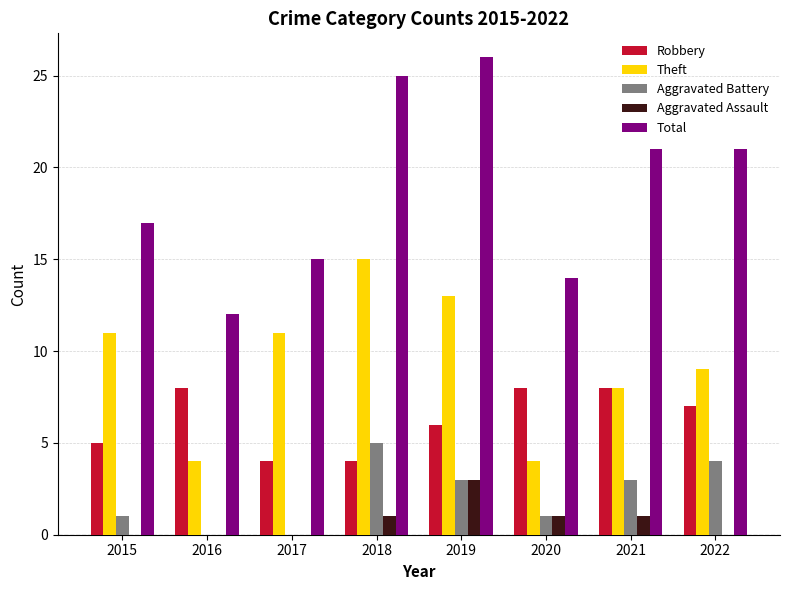

What is the spread (max minus min) of values at 2019?

23